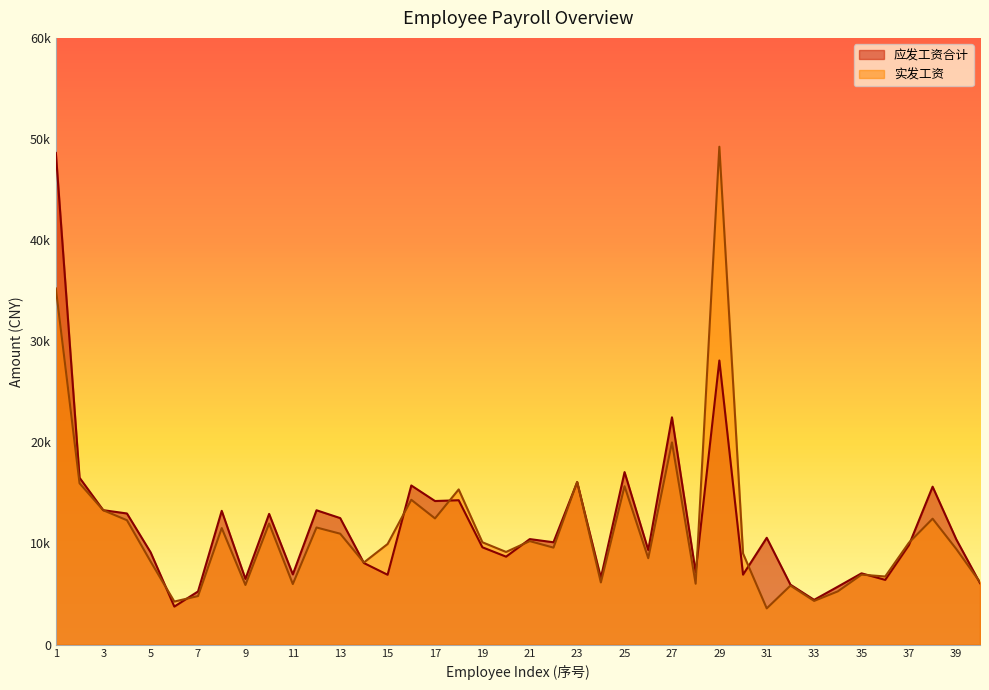

Count the number of categories in the chart.

40